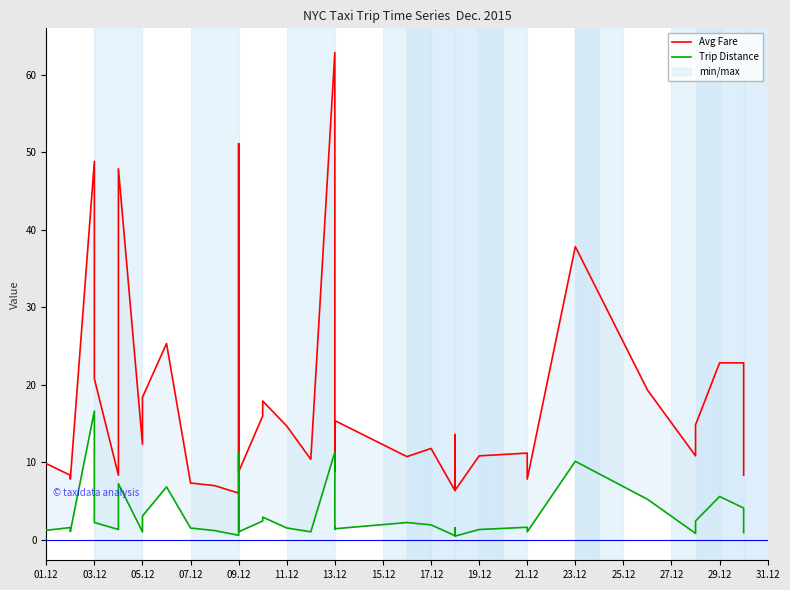

Does the chart display data point markers on the line(s)?

No